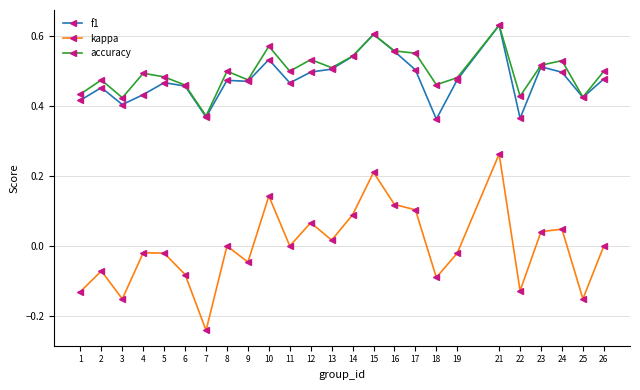

What are all the series names shown in the legend?

f1, kappa, accuracy